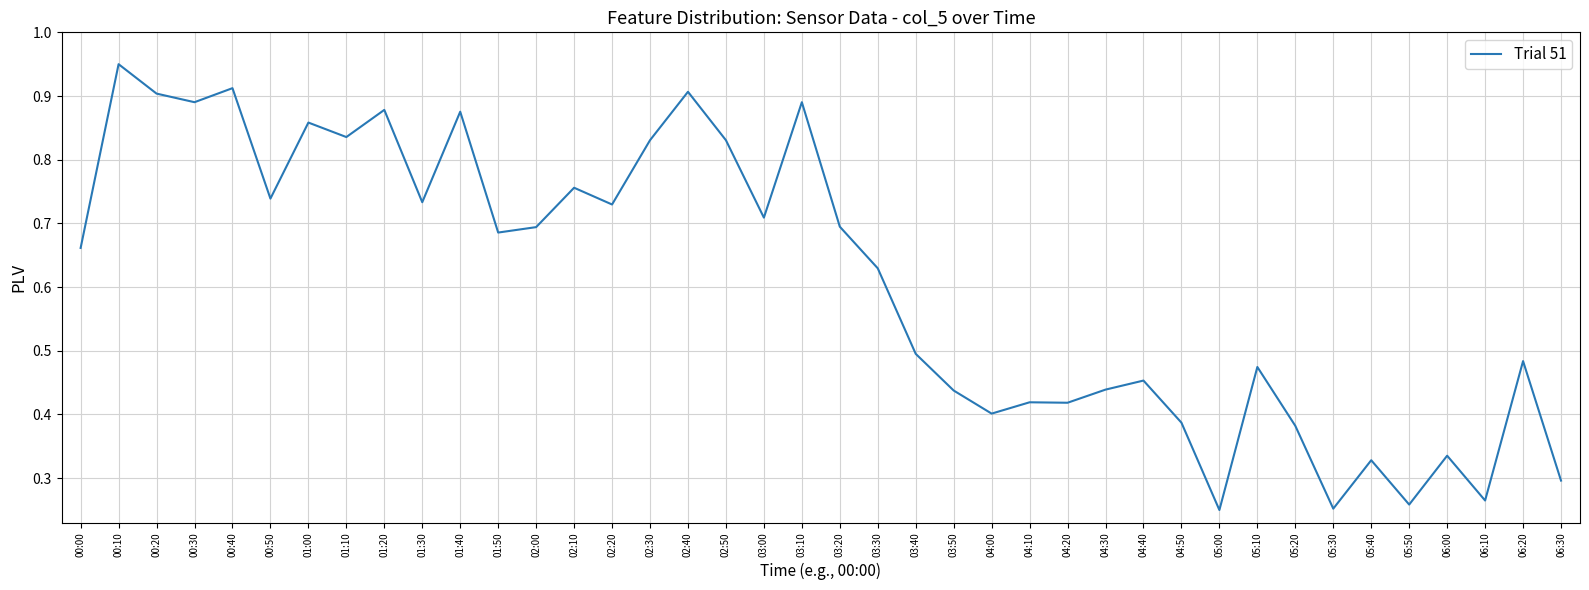

True or false: there are more than 1 points higher than both neighbors.

True